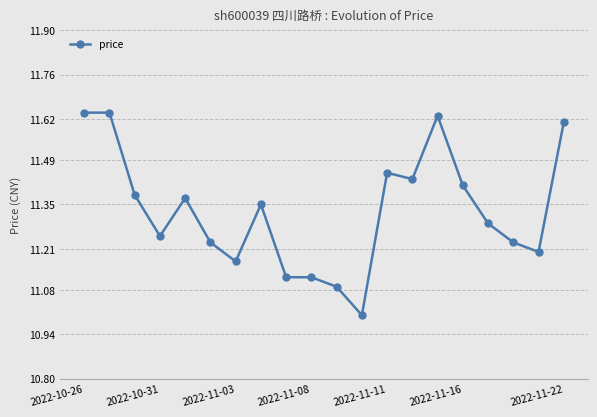

How many series are shown in this chart?

1